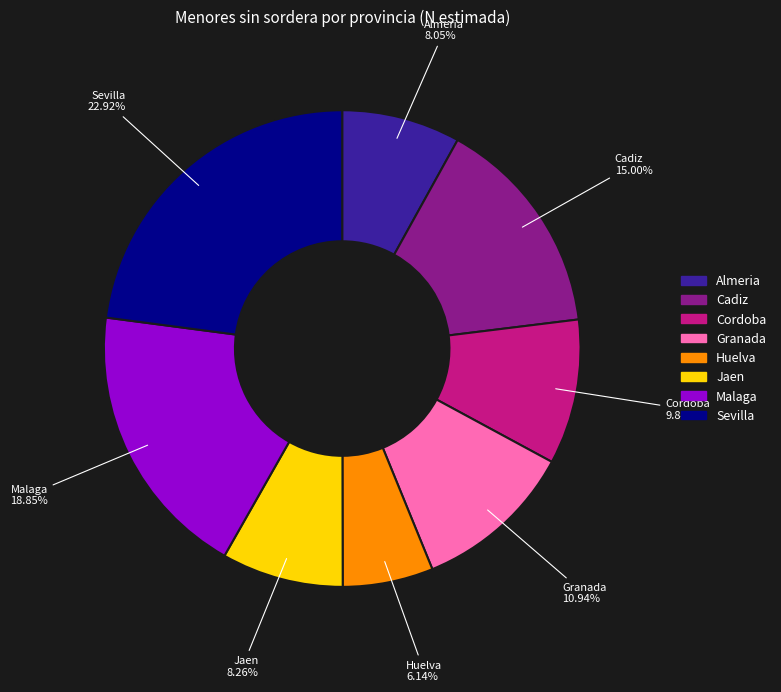

To the nearest percent, what percentage of the pie is Almeria?

8%